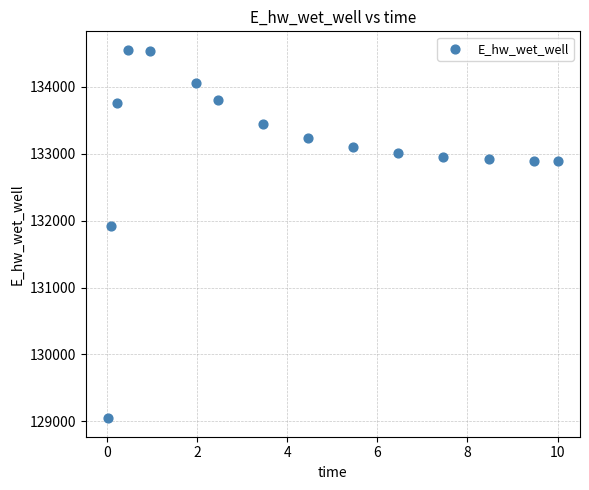

What Y value in the scatter plot is closest to 131799?

131919.5